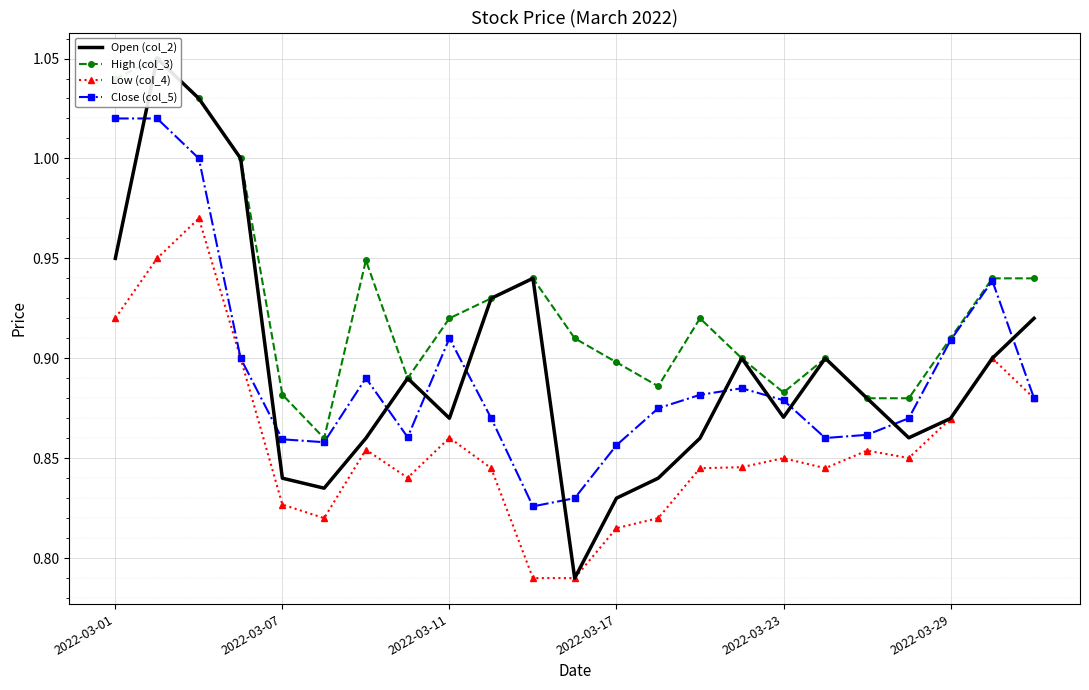

What is the difference between the highest and lowest values at 14?

0.1